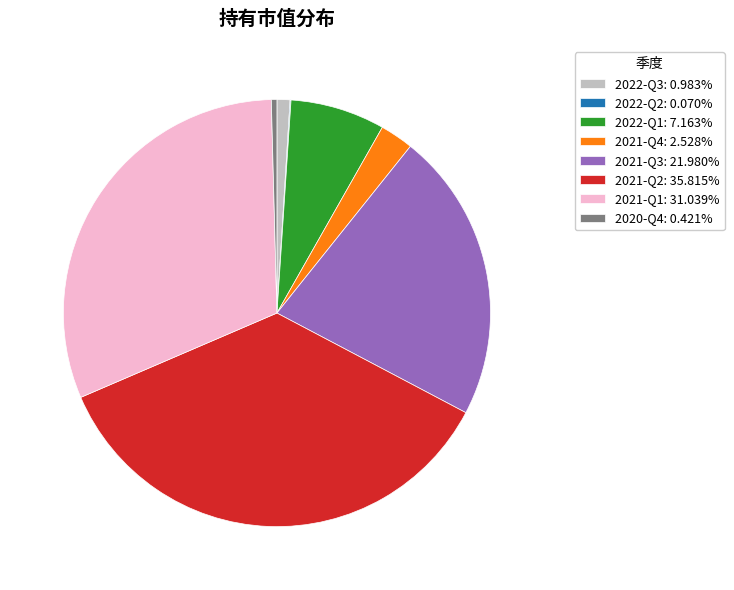

Between 2022-Q1 and 2021-Q4, which is larger?

2022-Q1